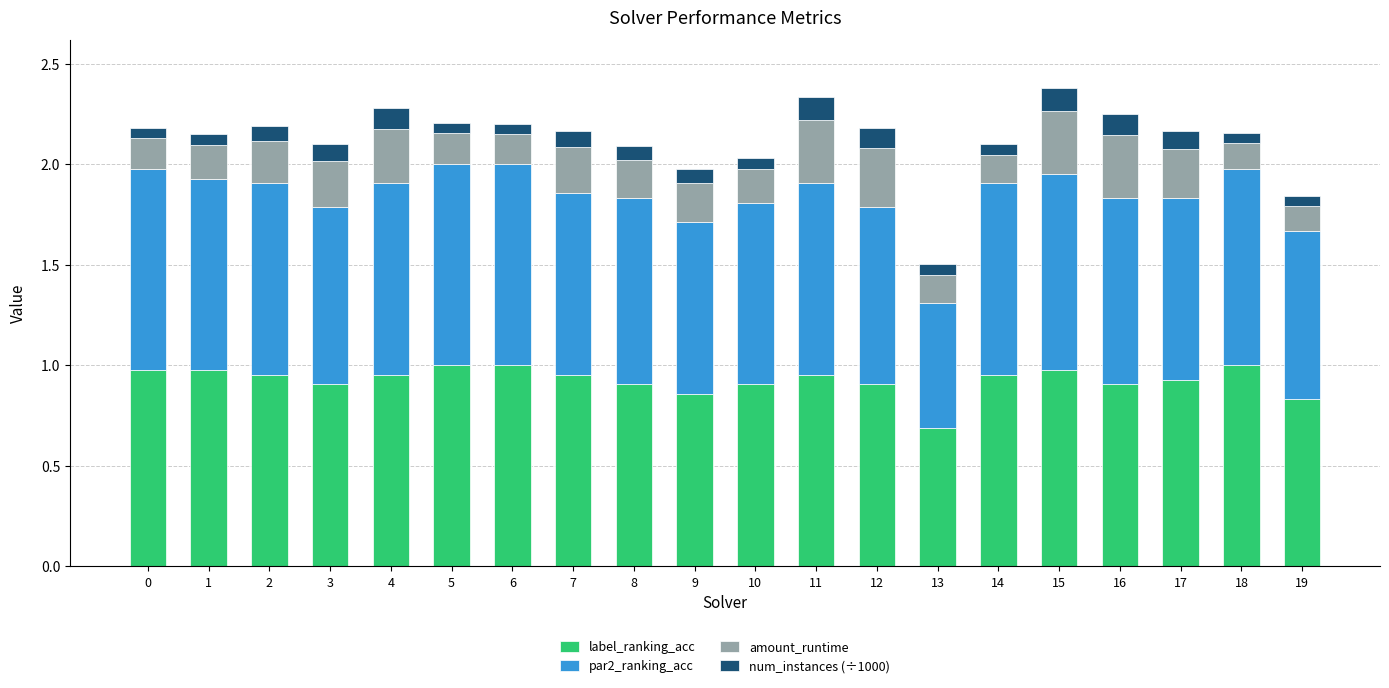

At which label does label_ranking_acc reach its minimum?

13